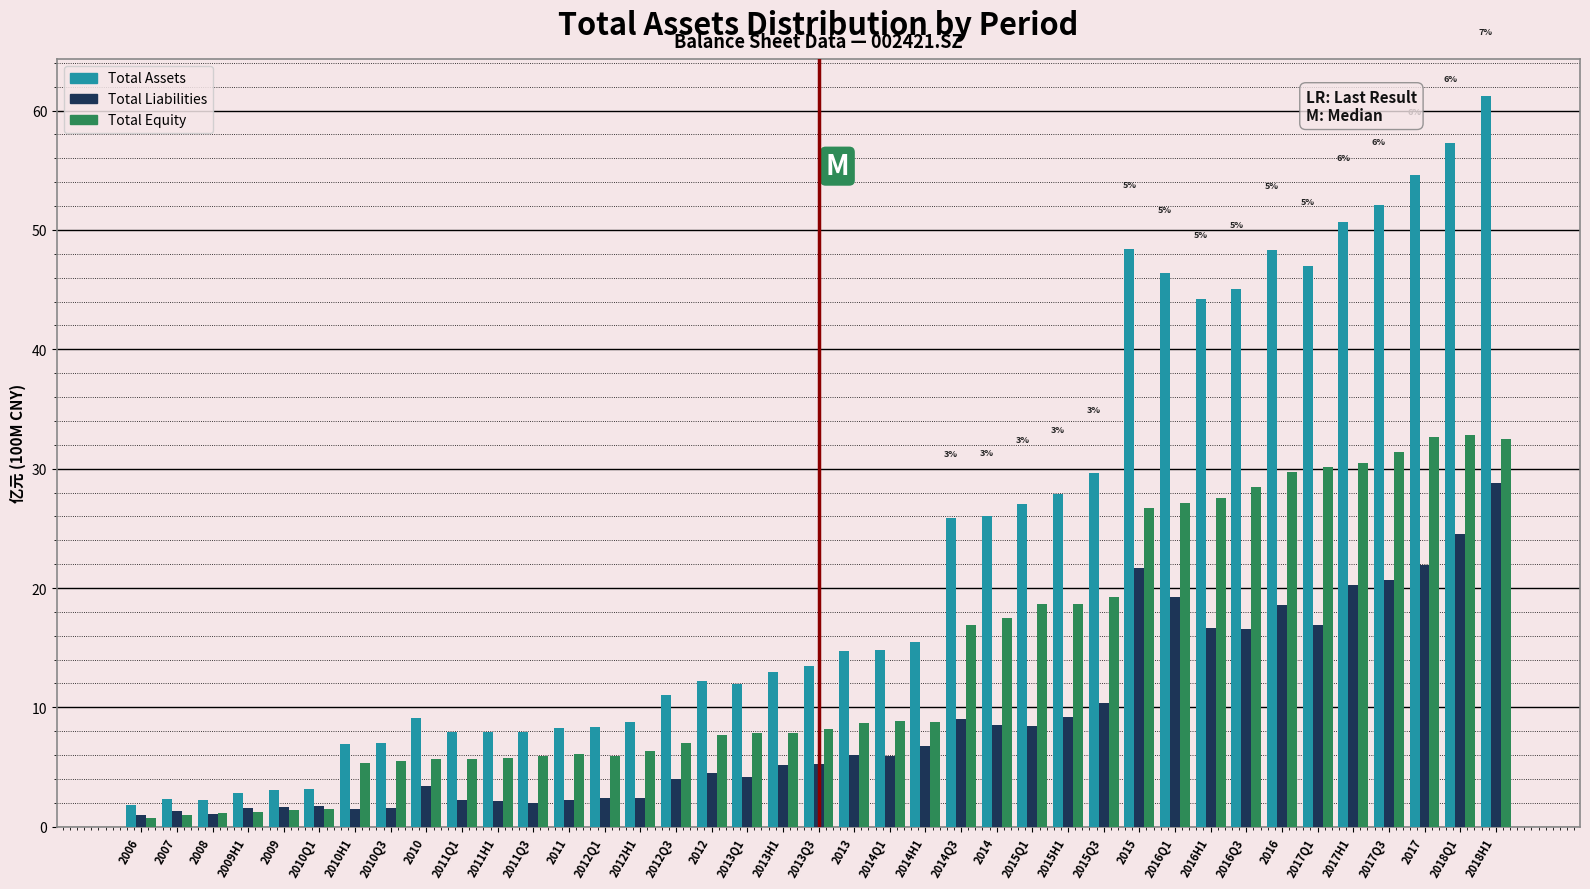

Which label corresponds to the largest value in the chart?

2018H1